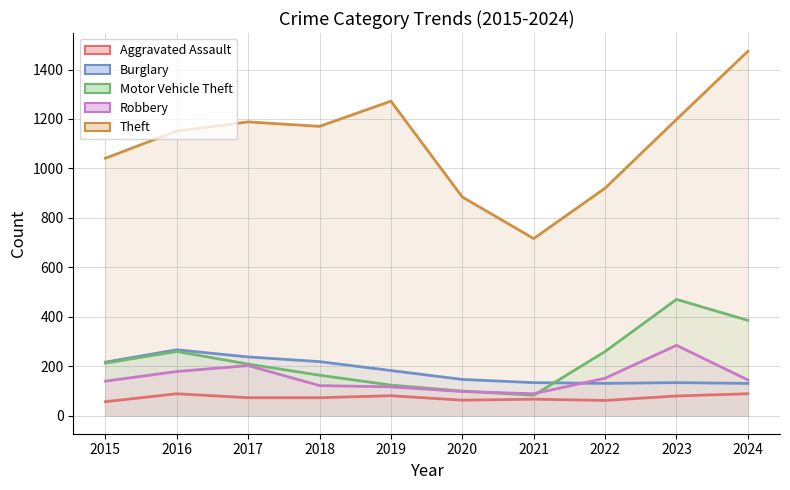

Which series has the largest total across all categories?

Theft